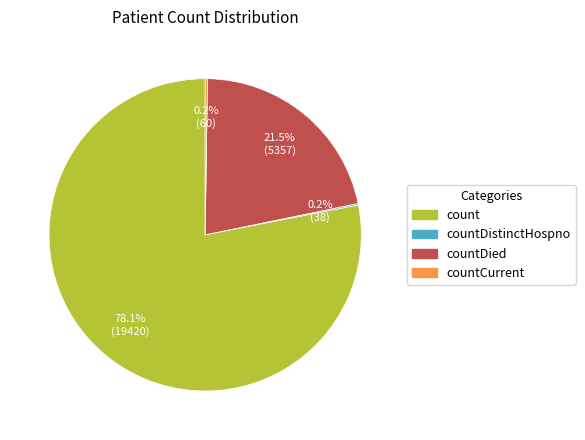

Is there any slice that represents more than half of the pie?

Yes